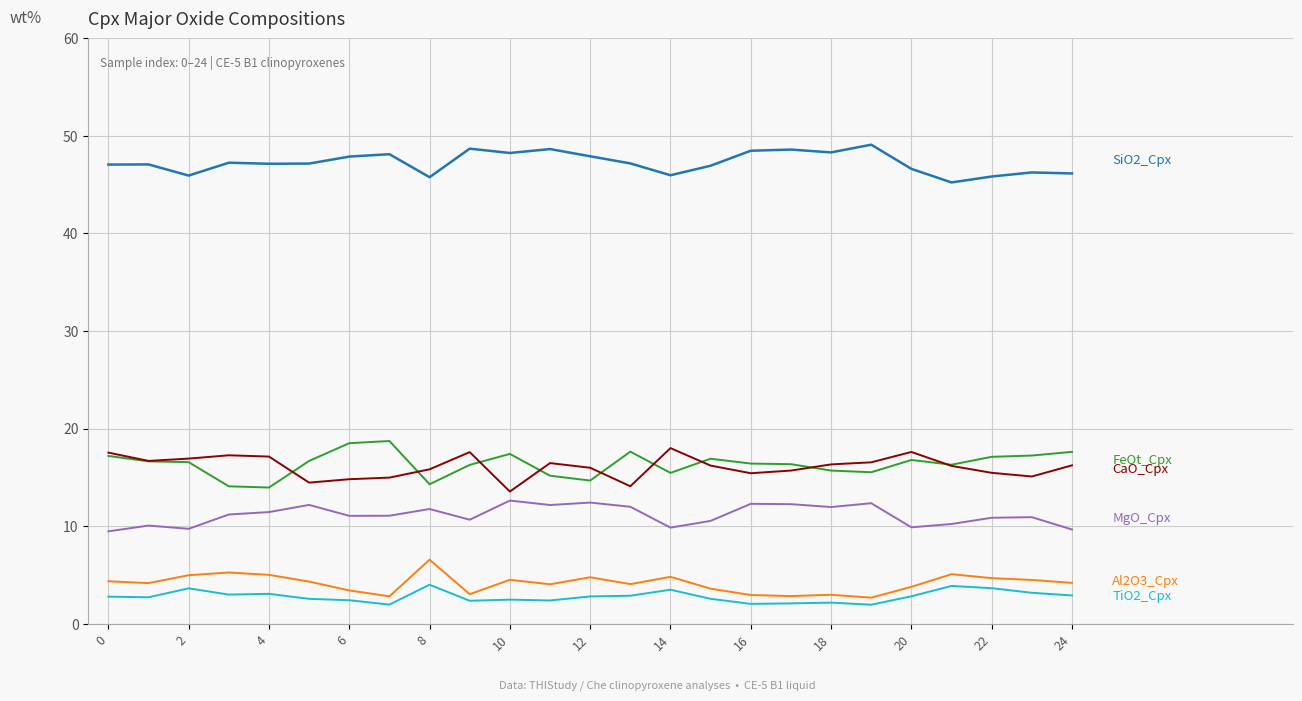

What is the greatest value displayed?

49.1